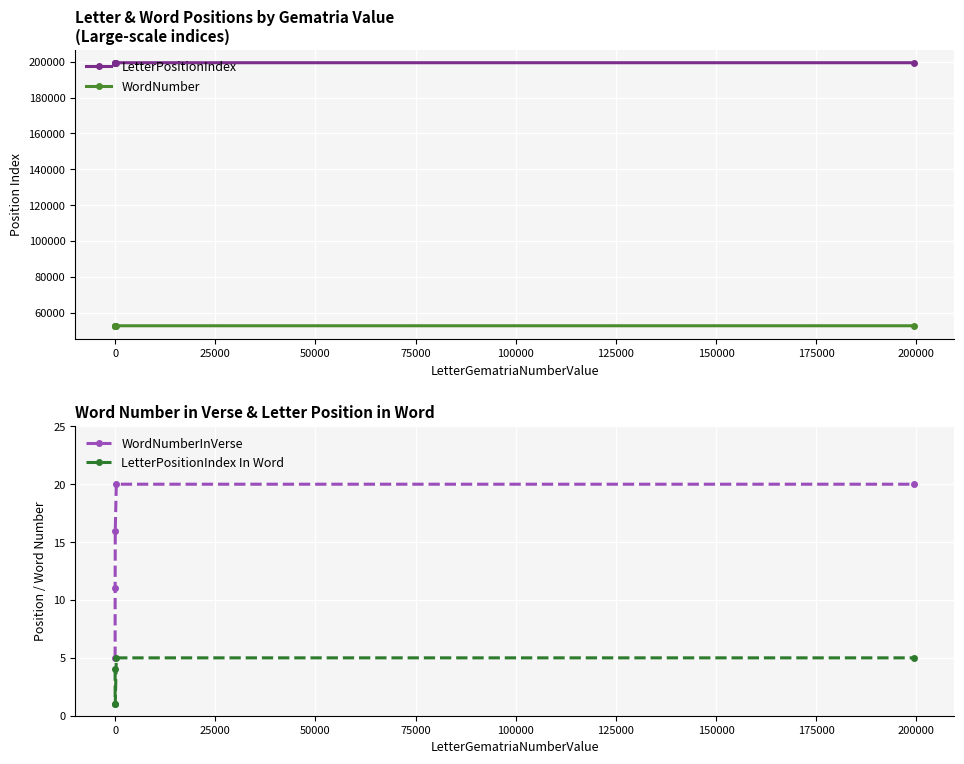

What is the value of the WordNumber point at the 1st from the left?

52594